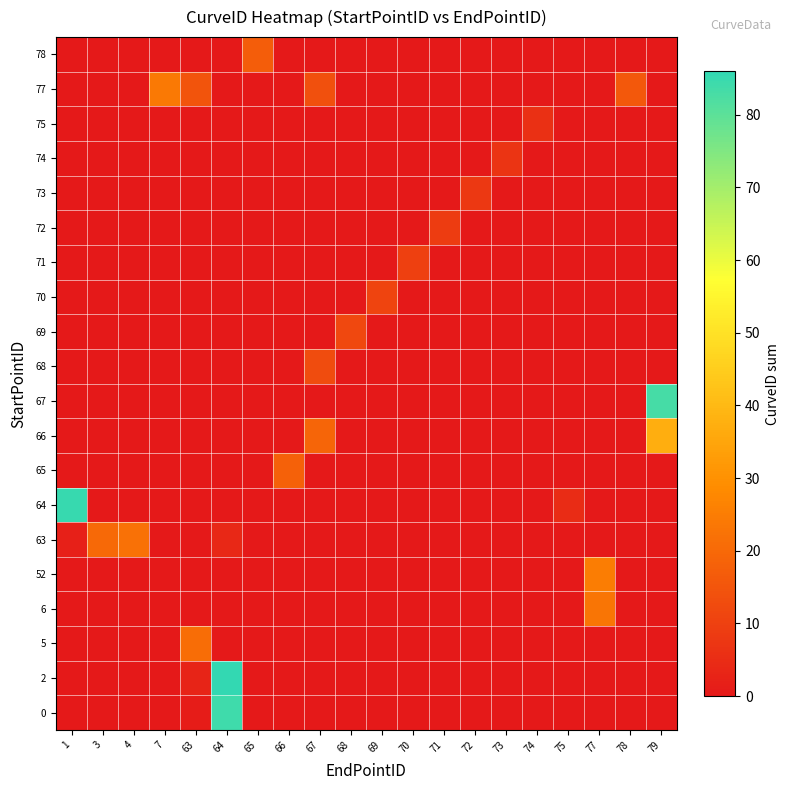

Reading left to right, what are all the values shown in this chart?

0: 1=0	3=0	4=0	7=0	63=1	64=84	65=0	66=0	67=0	68=0	69=0	70=0	71=0	72=0	73=0	74=0	75=0	77=0	78=0	79=0
2: 1=0	3=0	4=0	7=0	63=3	64=86	65=0	66=0	67=0	68=0	69=0	70=0	71=0	72=0	73=0	74=0	75=0	77=0	78=0	79=0
5: 1=0	3=0	4=0	7=0	63=21	64=0	65=0	66=0	67=0	68=0	69=0	70=0	71=0	72=0	73=0	74=0	75=0	77=0	78=0	79=0
6: 1=0	3=0	4=0	7=0	63=0	64=0	65=0	66=0	67=0	68=0	69=0	70=0	71=0	72=0	73=0	74=0	75=0	77=23	78=0	79=0
52: 1=0	3=0	4=0	7=0	63=0	64=0	65=0	66=0	67=0	68=0	69=0	70=0	71=0	72=0	73=0	74=0	75=0	77=25	78=0	79=0
63: 1=2	3=20	4=22	7=0	63=0	64=4	65=0	66=0	67=0	68=0	69=0	70=0	71=0	72=0	73=0	74=0	75=0	77=0	78=0	79=0
64: 1=85	3=0	4=0	7=0	63=0	64=0	65=0	66=0	67=0	68=0	69=0	70=0	71=0	72=0	73=0	74=0	75=5	77=0	78=0	79=0
65: 1=0	3=0	4=0	7=0	63=0	64=0	65=0	66=18	67=0	68=0	69=0	70=0	71=0	72=0	73=0	74=0	75=0	77=0	78=0	79=0
66: 1=0	3=0	4=0	7=0	63=0	64=0	65=0	66=0	67=19	68=0	69=0	70=0	71=0	72=0	73=0	74=0	75=0	77=0	78=0	79=37
67: 1=0	3=0	4=0	7=0	63=0	64=0	65=0	66=0	67=0	68=0	69=0	70=0	71=0	72=0	73=0	74=0	75=0	77=0	78=0	79=83
68: 1=0	3=0	4=0	7=0	63=0	64=0	65=0	66=0	67=13	68=0	69=0	70=0	71=0	72=0	73=0	74=0	75=0	77=0	78=0	79=0
69: 1=0	3=0	4=0	7=0	63=0	64=0	65=0	66=0	67=0	68=12	69=0	70=0	71=0	72=0	73=0	74=0	75=0	77=0	78=0	79=0
70: 1=0	3=0	4=0	7=0	63=0	64=0	65=0	66=0	67=0	68=0	69=11	70=0	71=0	72=0	73=0	74=0	75=0	77=0	78=0	79=0
71: 1=0	3=0	4=0	7=0	63=0	64=0	65=0	66=0	67=0	68=0	69=0	70=10	71=0	72=0	73=0	74=0	75=0	77=0	78=0	79=0
72: 1=0	3=0	4=0	7=0	63=0	64=0	65=0	66=0	67=0	68=0	69=0	70=0	71=9	72=0	73=0	74=0	75=0	77=0	78=0	79=0
73: 1=0	3=0	4=0	7=0	63=0	64=0	65=0	66=0	67=0	68=0	69=0	70=0	71=0	72=8	73=0	74=0	75=0	77=0	78=0	79=0
74: 1=0	3=0	4=0	7=0	63=0	64=0	65=0	66=0	67=0	68=0	69=0	70=0	71=0	72=0	73=7	74=0	75=0	77=0	78=0	79=0
75: 1=0	3=0	4=0	7=0	63=0	64=0	65=0	66=0	67=0	68=0	69=0	70=0	71=0	72=0	73=0	74=6	75=0	77=0	78=0	79=0
77: 1=0	3=0	4=0	7=24	63=15	64=0	65=0	66=0	67=14	68=0	69=0	70=0	71=0	72=0	73=0	74=0	75=0	77=0	78=16	79=0
78: 1=0	3=0	4=0	7=0	63=0	64=0	65=17	66=0	67=0	68=0	69=0	70=0	71=0	72=0	73=0	74=0	75=0	77=0	78=0	79=0